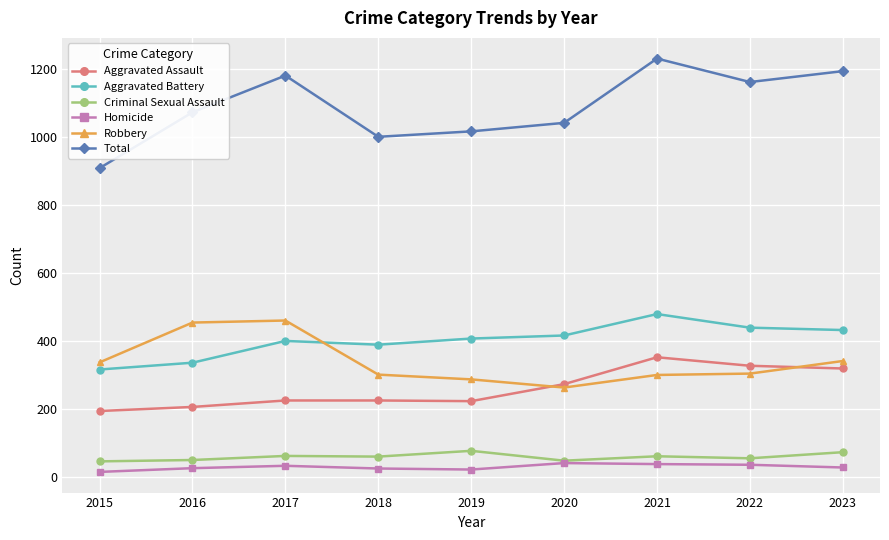

True or false: Total has more than 1 interior local peaks.

True